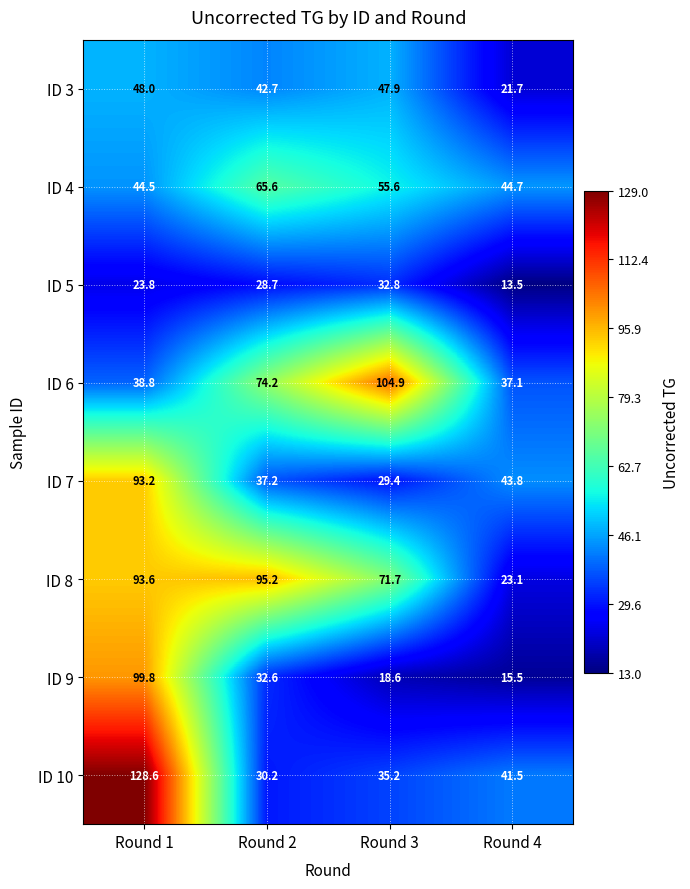

True or false: ID 10 has a value of 35.2 at Round 3.

True